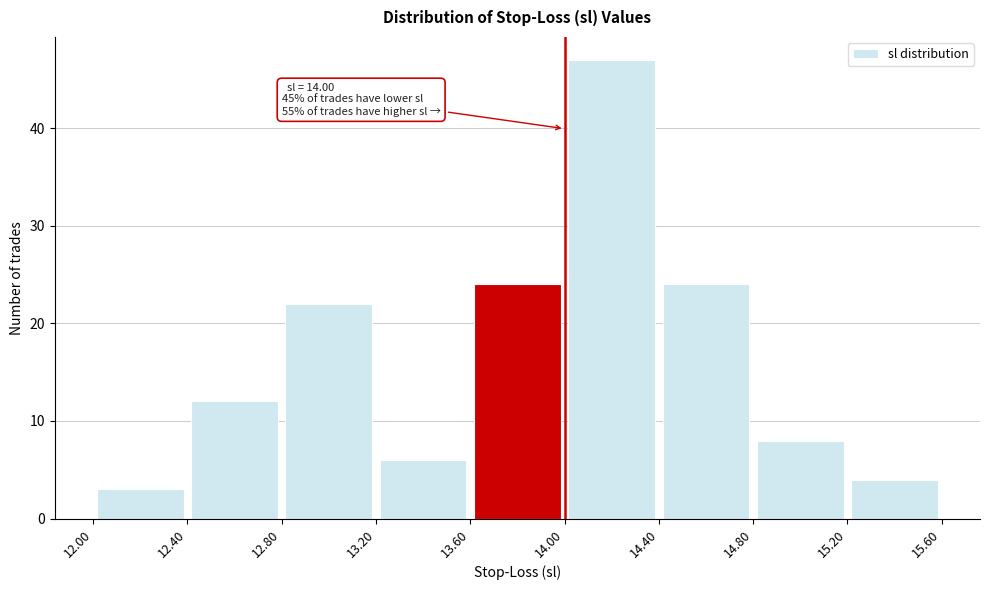

Over which range of the x-axis is the bar tallest?

14.00 to 14.40